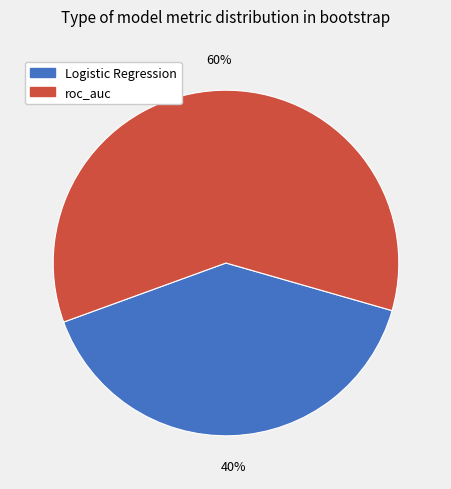

What percentage is the roc_auc slice, to the nearest percent?

60%